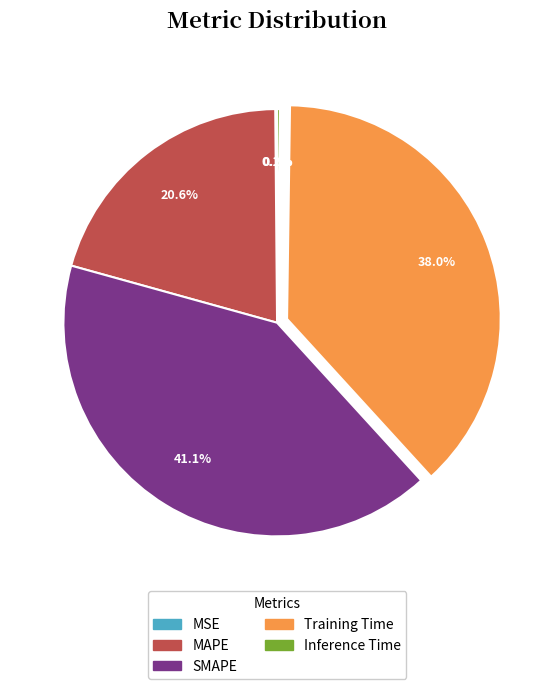

Does Training Time represent more than half of the total?

No